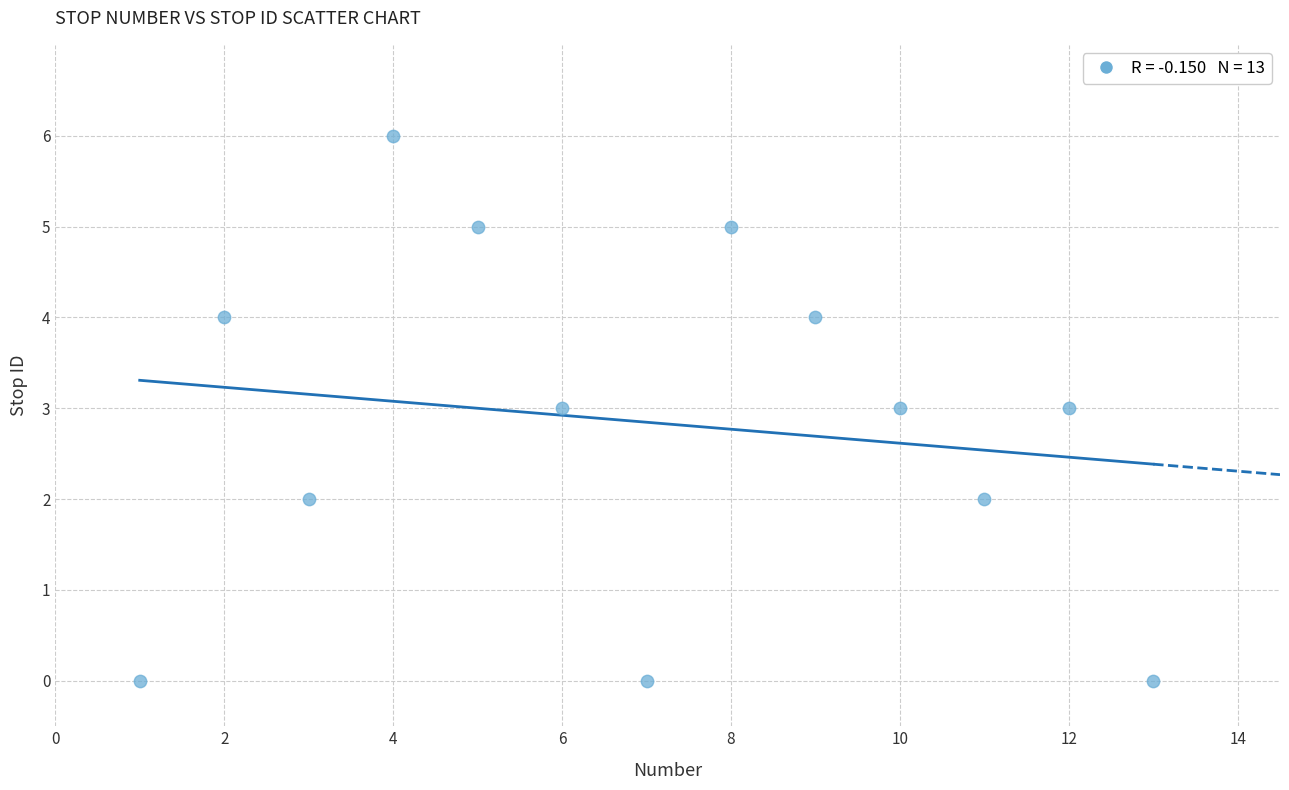

What is the range of X values (max minus min)?

12